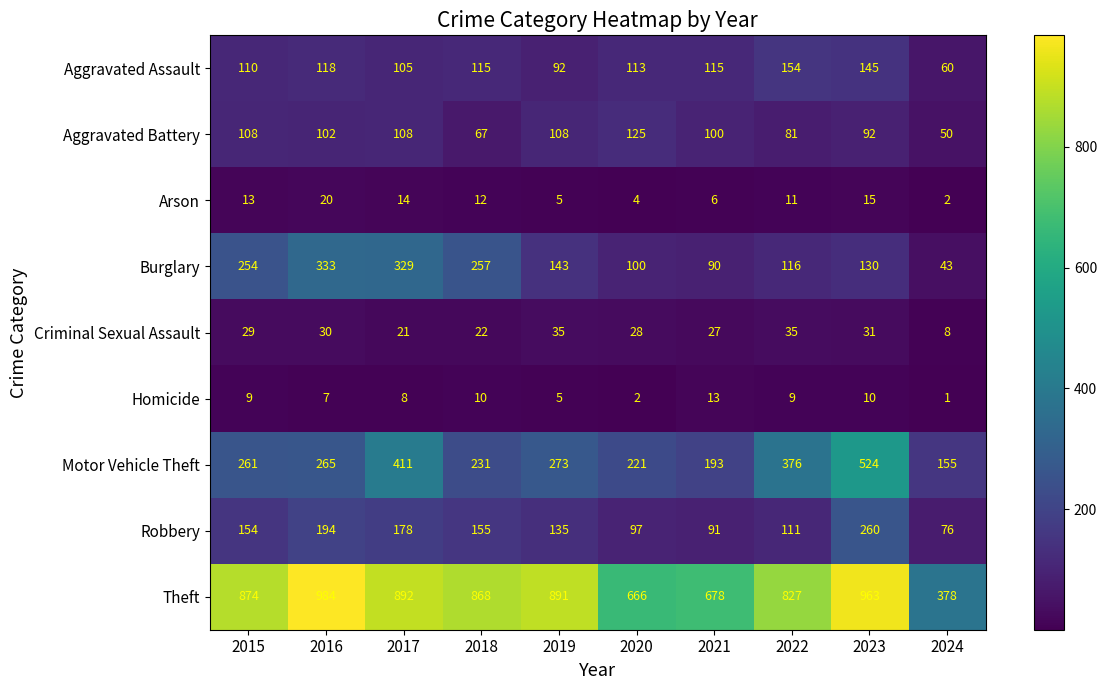

At which category does the chart reach its peak across all series?

2016